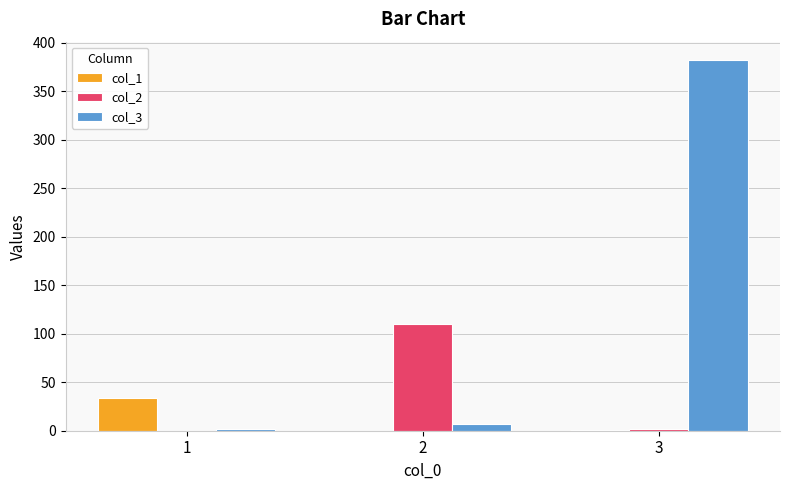

At which label does col_1 reach its peak?

1